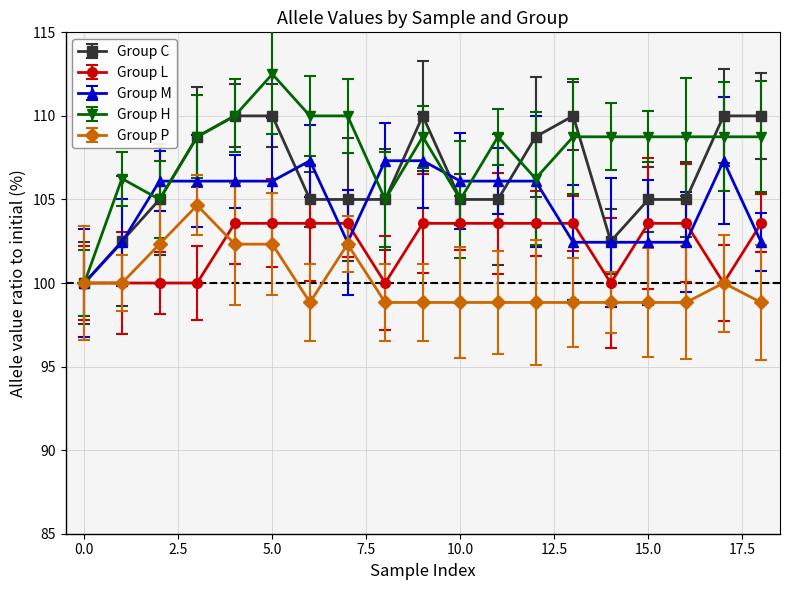

What is the maximum value shown in the chart?

112.5